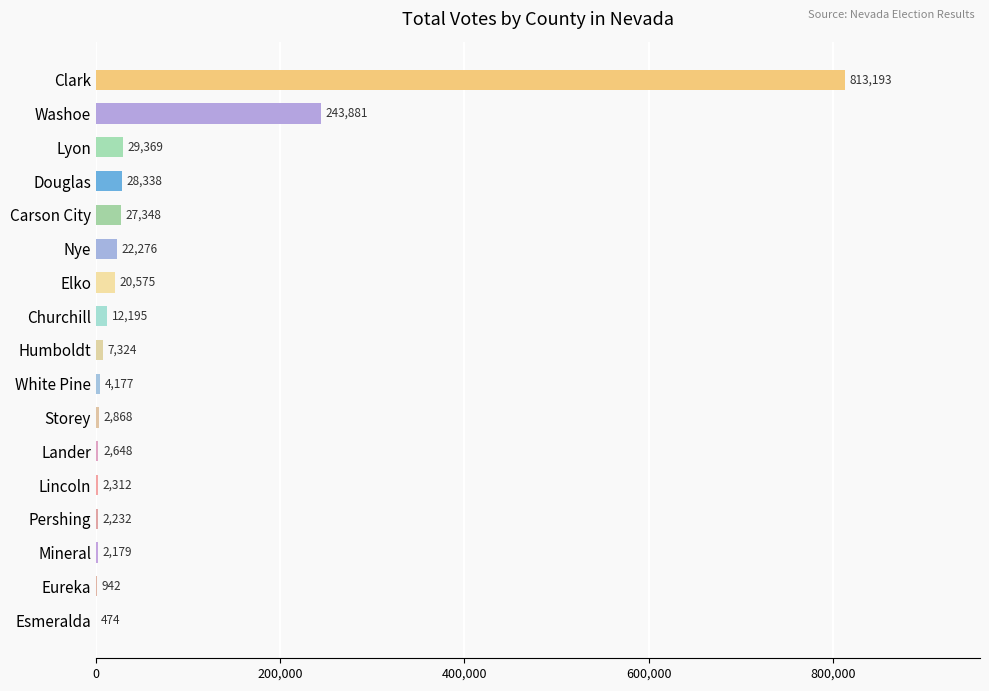

True or false: the data shows 2868 at Storey.

True